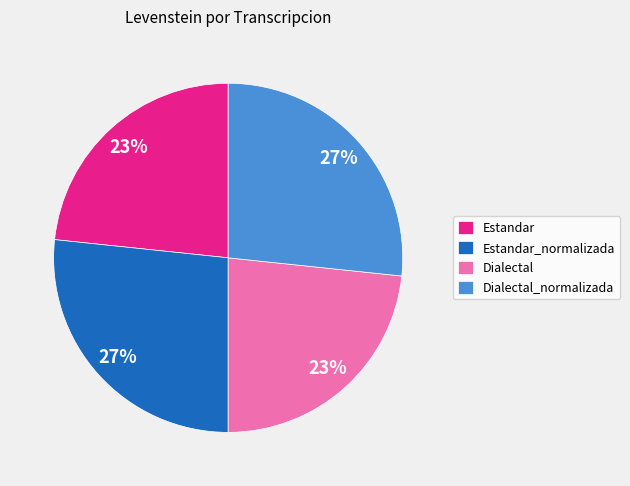

Between Estandar_normalizada and Dialectal, which is larger?

Estandar_normalizada